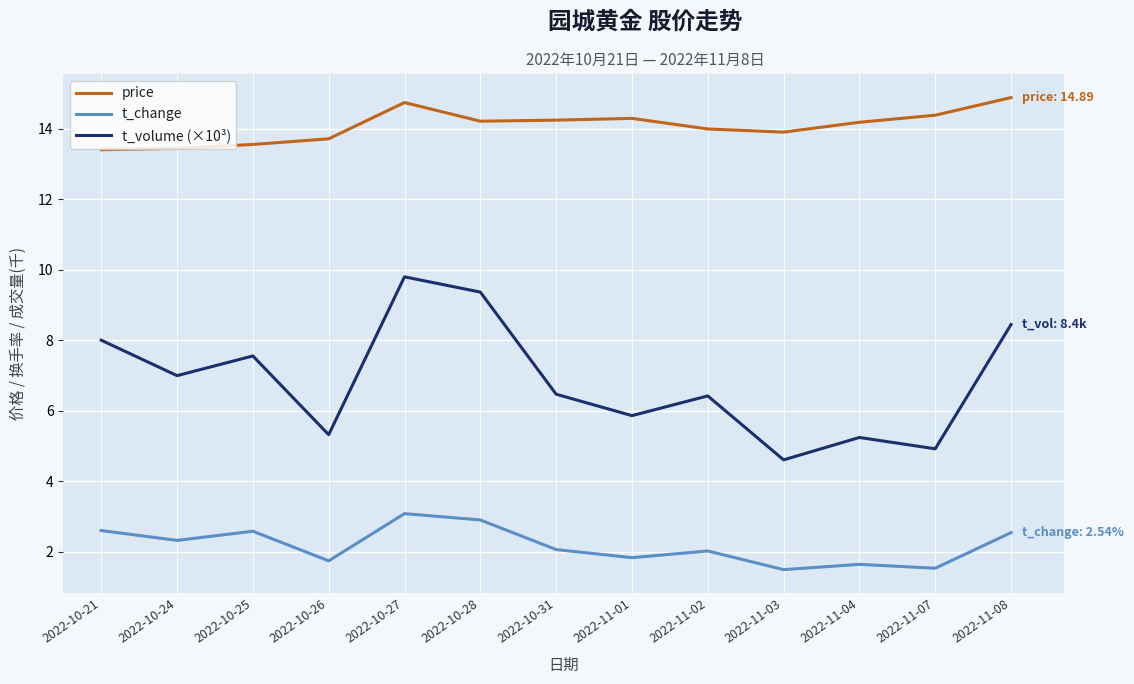

Rank the series at 2022-10-27 from highest to lowest value.

price, t_volume (×10³), t_change